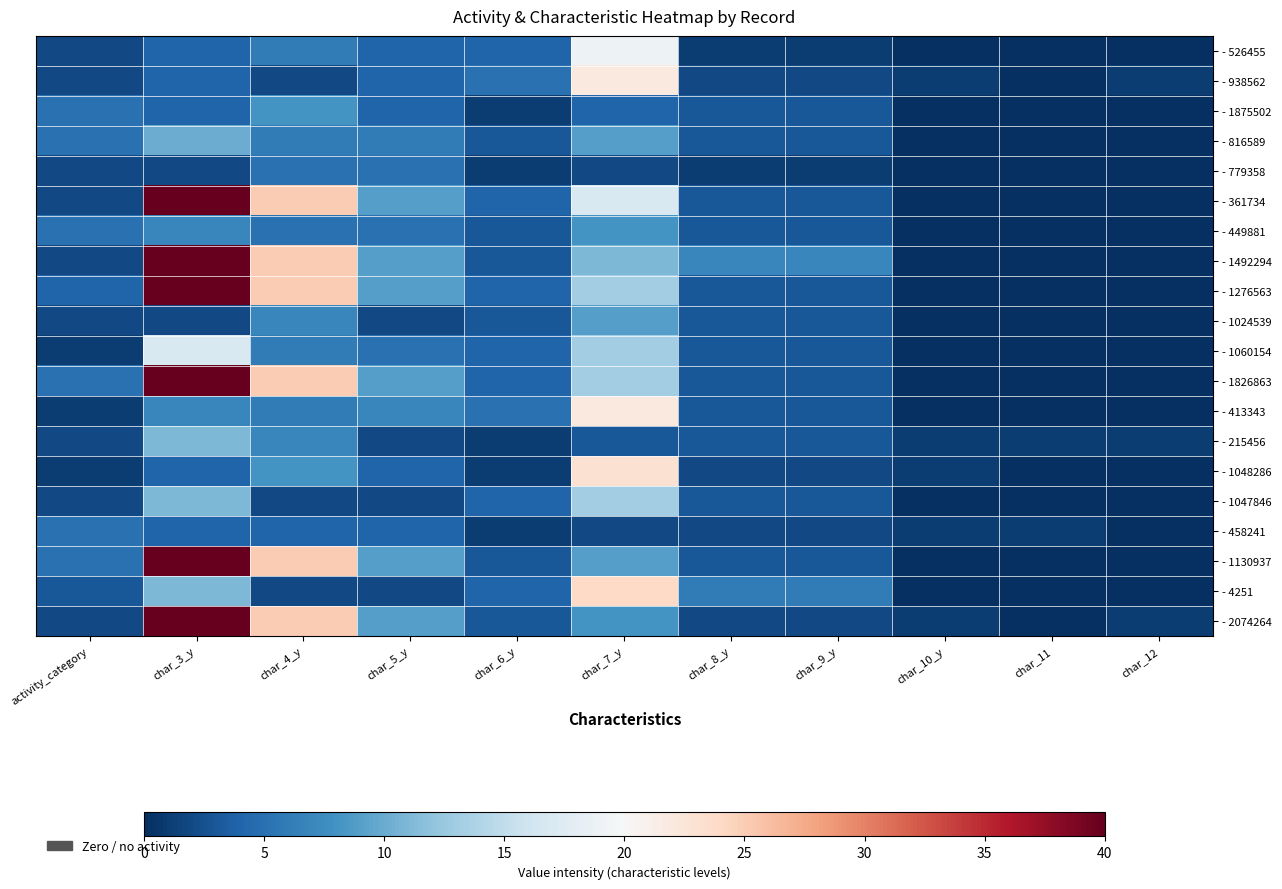

Reading left to right, list all the values displayed in this chart.

- 526455: activity_category=2	char_3_y=4	char_4_y=6	char_5_y=4	char_6_y=4	char_7_y=19	char_8_y=1	char_9_y=1	char_10_y=0	char_11=0	char_12=0
- 938562: activity_category=2	char_3_y=4	char_4_y=2	char_5_y=4	char_6_y=5	char_7_y=22	char_8_y=2	char_9_y=2	char_10_y=1	char_11=0	char_12=1
- 1875502: activity_category=5	char_3_y=4	char_4_y=8	char_5_y=4	char_6_y=1	char_7_y=4	char_8_y=3	char_9_y=3	char_10_y=0	char_11=0	char_12=0
- 816589: activity_category=5	char_3_y=10	char_4_y=6	char_5_y=6	char_6_y=3	char_7_y=9	char_8_y=3	char_9_y=3	char_10_y=0	char_11=0	char_12=0
- 779358: activity_category=2	char_3_y=2	char_4_y=5	char_5_y=5	char_6_y=1	char_7_y=2	char_8_y=1	char_9_y=1	char_10_y=0	char_11=0	char_12=0
- 361734: activity_category=2	char_3_y=40	char_4_y=25	char_5_y=9	char_6_y=4	char_7_y=17	char_8_y=3	char_9_y=3	char_10_y=0	char_11=0	char_12=0
- 449881: activity_category=5	char_3_y=7	char_4_y=5	char_5_y=5	char_6_y=3	char_7_y=8	char_8_y=3	char_9_y=3	char_10_y=0	char_11=0	char_12=0
- 1492294: activity_category=2	char_3_y=40	char_4_y=25	char_5_y=9	char_6_y=3	char_7_y=11	char_8_y=7	char_9_y=7	char_10_y=0	char_11=0	char_12=0
- 1276563: activity_category=4	char_3_y=40	char_4_y=25	char_5_y=9	char_6_y=4	char_7_y=13	char_8_y=3	char_9_y=3	char_10_y=0	char_11=0	char_12=0
- 1024539: activity_category=2	char_3_y=2	char_4_y=7	char_5_y=2	char_6_y=3	char_7_y=9	char_8_y=3	char_9_y=3	char_10_y=0	char_11=0	char_12=0
- 1060154: activity_category=1	char_3_y=17	char_4_y=6	char_5_y=5	char_6_y=4	char_7_y=13	char_8_y=3	char_9_y=3	char_10_y=0	char_11=0	char_12=0
- 1826863: activity_category=5	char_3_y=40	char_4_y=25	char_5_y=9	char_6_y=4	char_7_y=13	char_8_y=3	char_9_y=3	char_10_y=0	char_11=0	char_12=0
- 413343: activity_category=1	char_3_y=7	char_4_y=6	char_5_y=7	char_6_y=5	char_7_y=22	char_8_y=3	char_9_y=3	char_10_y=0	char_11=0	char_12=0
- 215456: activity_category=2	char_3_y=11	char_4_y=7	char_5_y=2	char_6_y=1	char_7_y=3	char_8_y=3	char_9_y=3	char_10_y=1	char_11=1	char_12=1
- 1048286: activity_category=1	char_3_y=4	char_4_y=8	char_5_y=4	char_6_y=1	char_7_y=23	char_8_y=2	char_9_y=2	char_10_y=1	char_11=0	char_12=0
- 1047846: activity_category=2	char_3_y=11	char_4_y=2	char_5_y=2	char_6_y=4	char_7_y=13	char_8_y=3	char_9_y=3	char_10_y=0	char_11=0	char_12=0
- 458241: activity_category=5	char_3_y=4	char_4_y=4	char_5_y=4	char_6_y=1	char_7_y=2	char_8_y=2	char_9_y=2	char_10_y=1	char_11=1	char_12=0
- 1130937: activity_category=5	char_3_y=40	char_4_y=25	char_5_y=9	char_6_y=3	char_7_y=9	char_8_y=3	char_9_y=3	char_10_y=0	char_11=0	char_12=0
- 4251: activity_category=3	char_3_y=11	char_4_y=2	char_5_y=2	char_6_y=4	char_7_y=24	char_8_y=6	char_9_y=6	char_10_y=0	char_11=0	char_12=0
- 2074264: activity_category=2	char_3_y=40	char_4_y=25	char_5_y=9	char_6_y=3	char_7_y=8	char_8_y=2	char_9_y=2	char_10_y=1	char_11=0	char_12=1